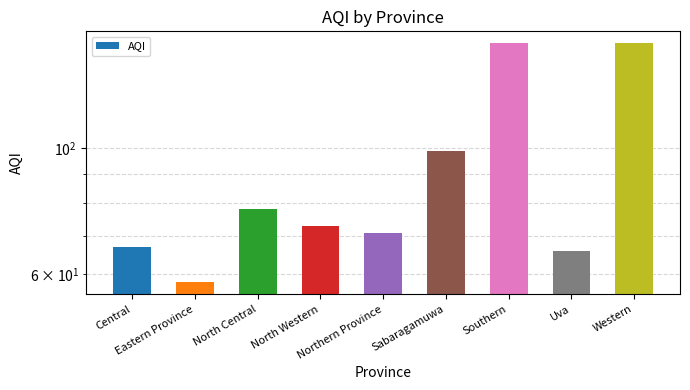

Read the value at Eastern Province, to the nearest 5.

60